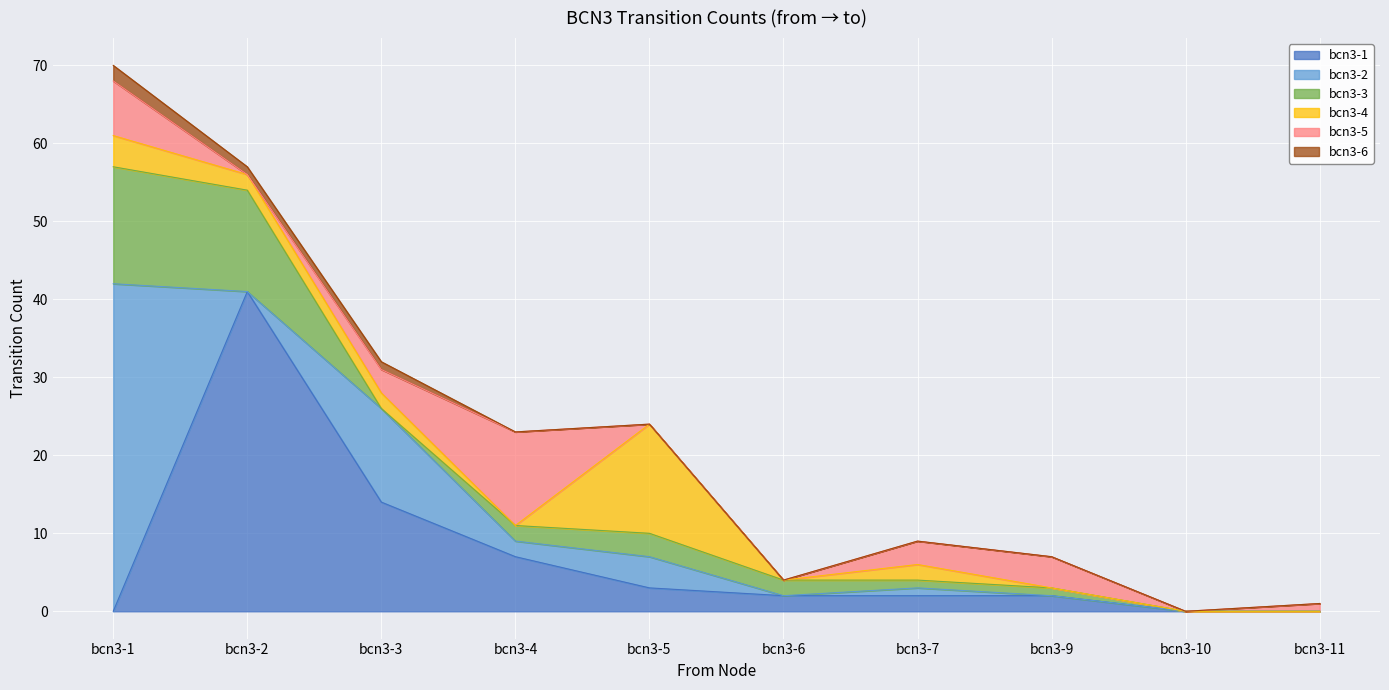

After their last crossing, which series has the higher values: bcn3-6 or bcn3-5?

bcn3-5